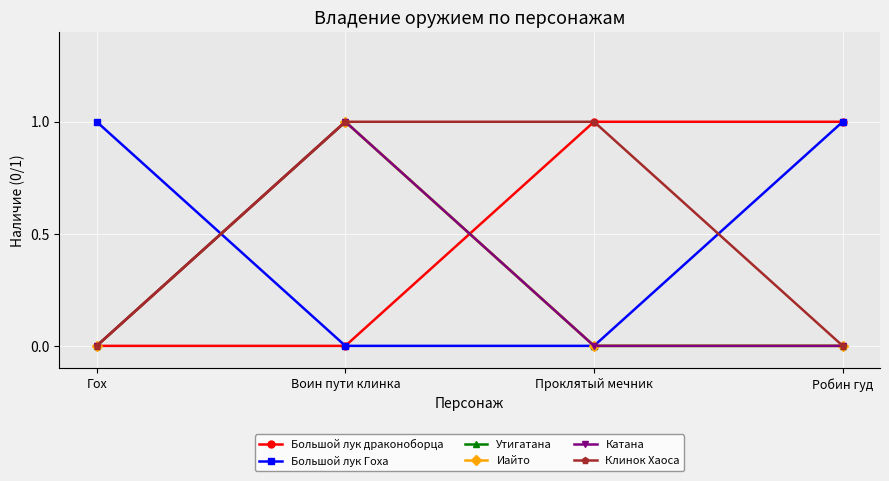

How many values in the Иайто series exceed 0?

1